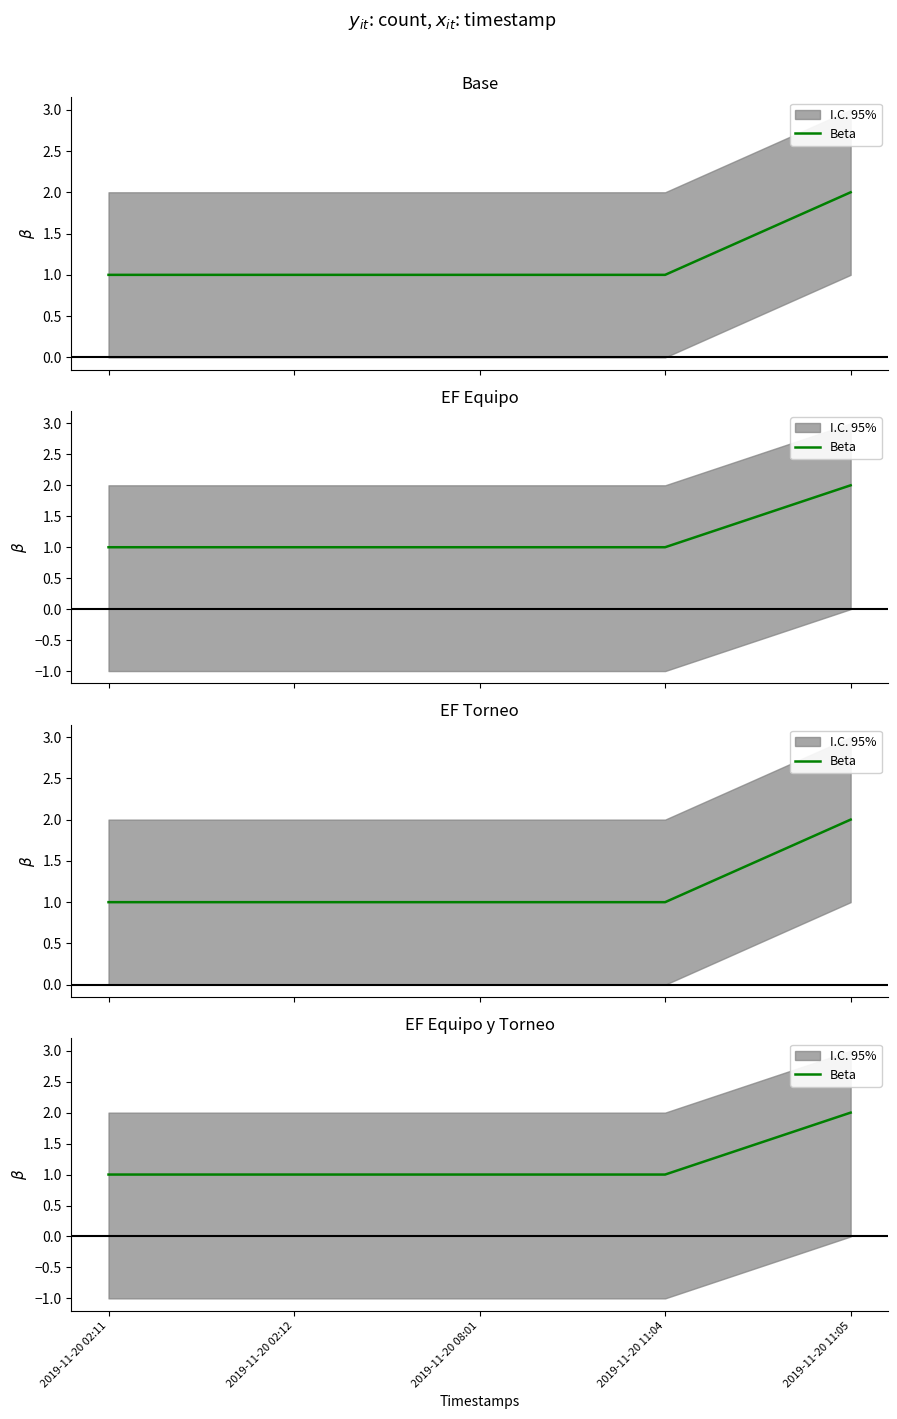

Does the chart have visible grid lines?

No